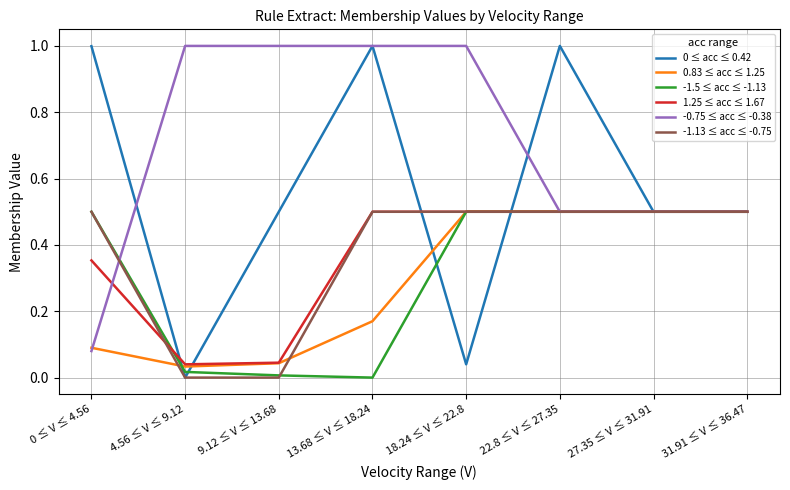

Which series has the largest total across all categories?

-0.75 ≤ acc ≤ -0.38